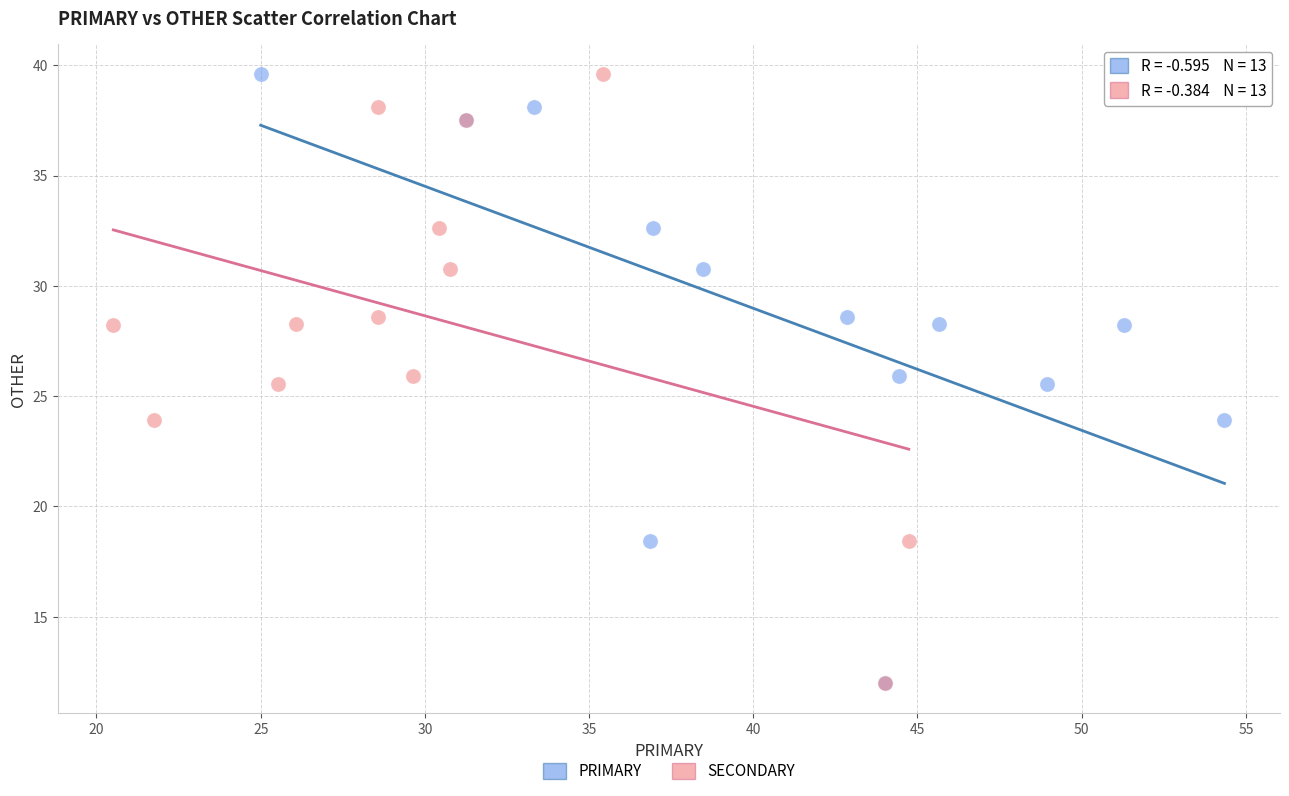

What are all the series names shown in the legend?

PRIMARY, SECONDARY